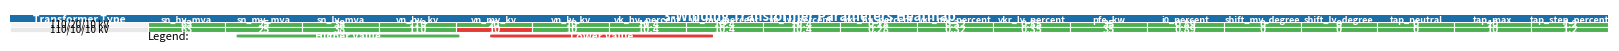

How many values in the 63/25/38 MVA 110/10/10 kV series exceed 10?

8